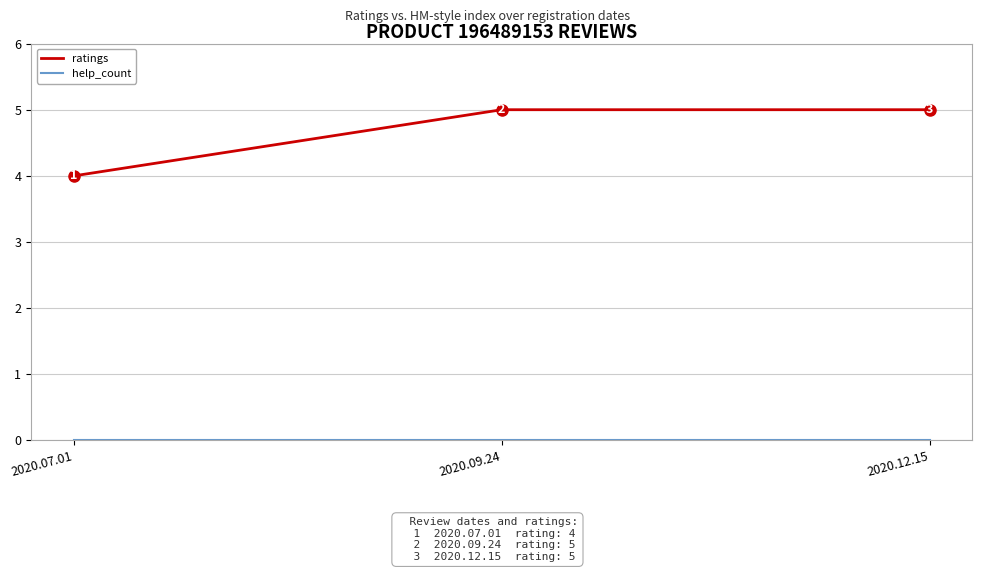

True or false: ratings has a value of 4 at 2020.07.01.

True